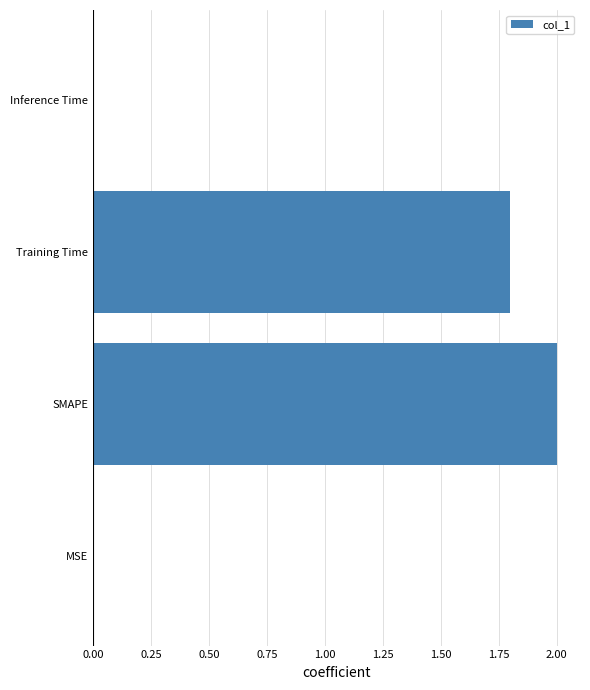

At which label is the value closest to 1?

Training Time